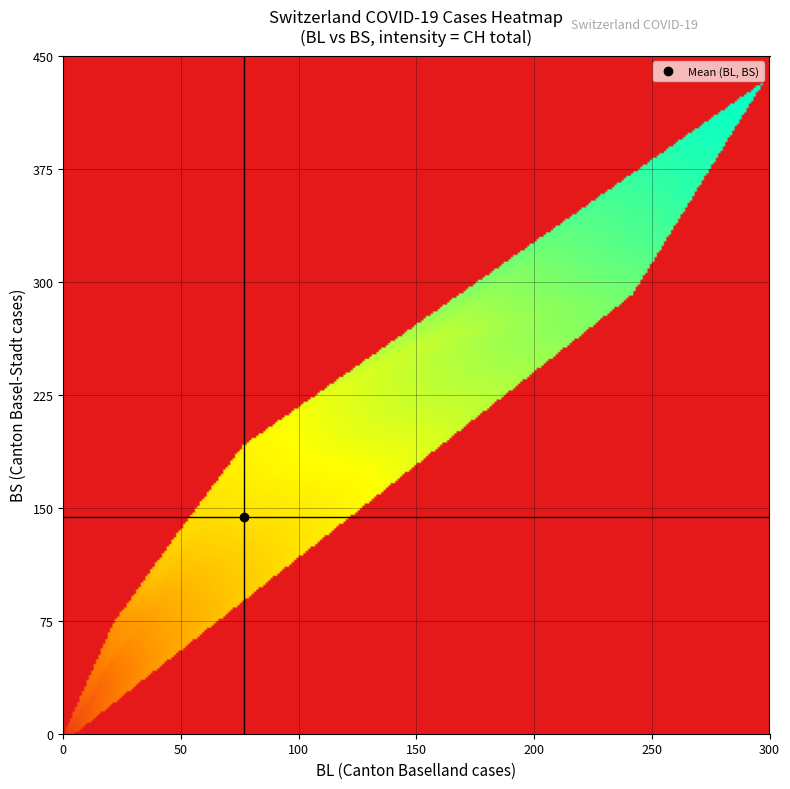

How many values in the BS series are below 4?

16